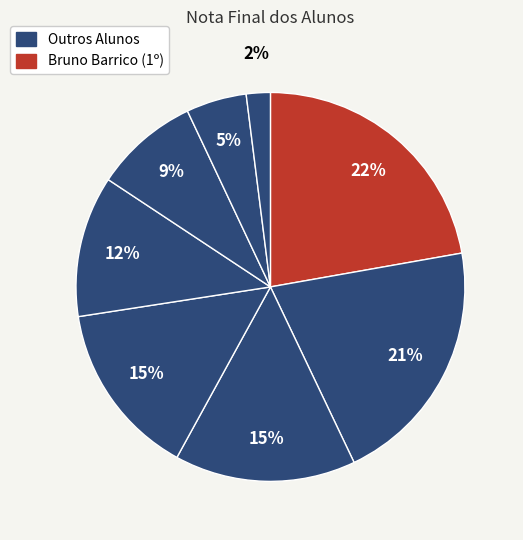

How many slices are in this pie chart?

8